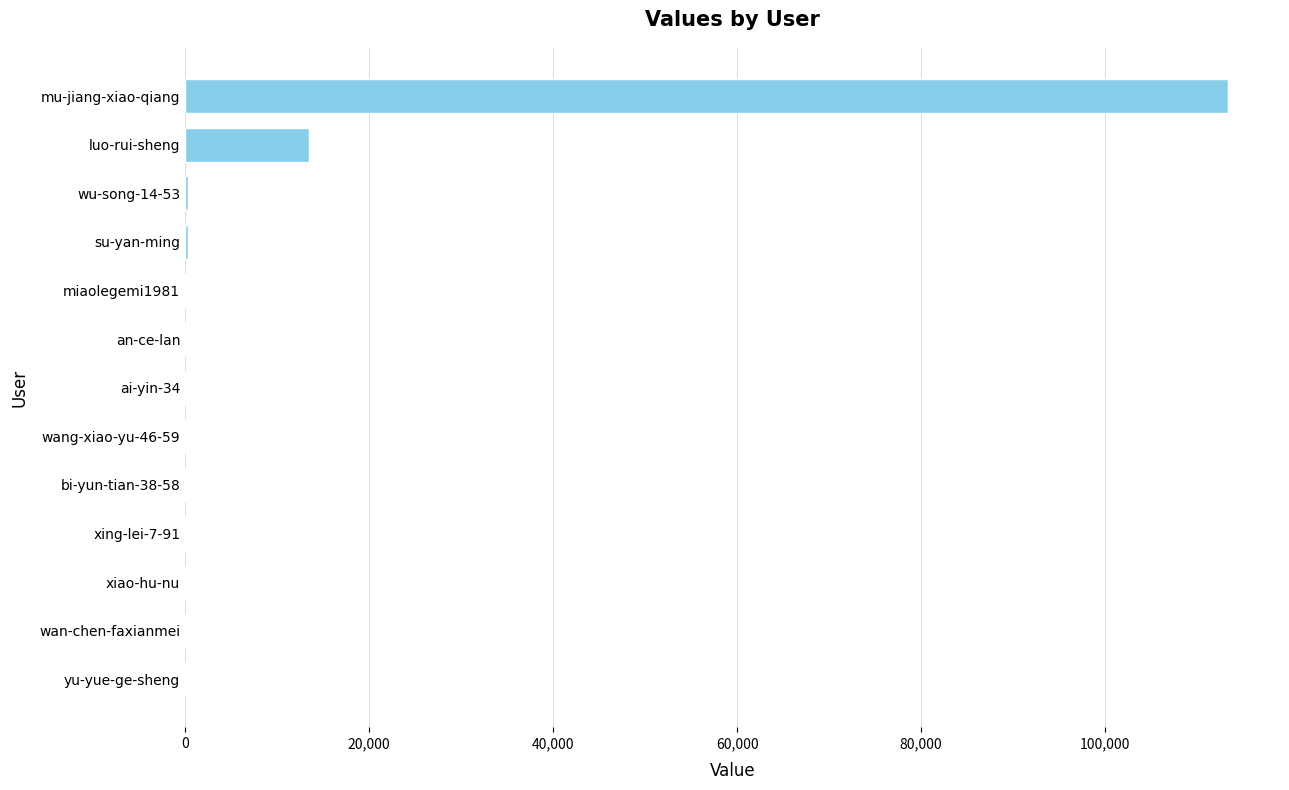

Which has a higher value, wang-xiao-yu-46-59 or mu-jiang-xiao-qiang?

mu-jiang-xiao-qiang